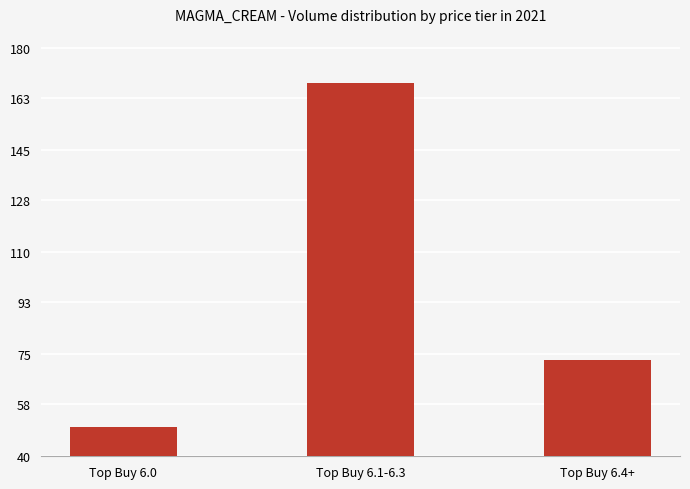

What is the difference between the maximum and minimum values?

118